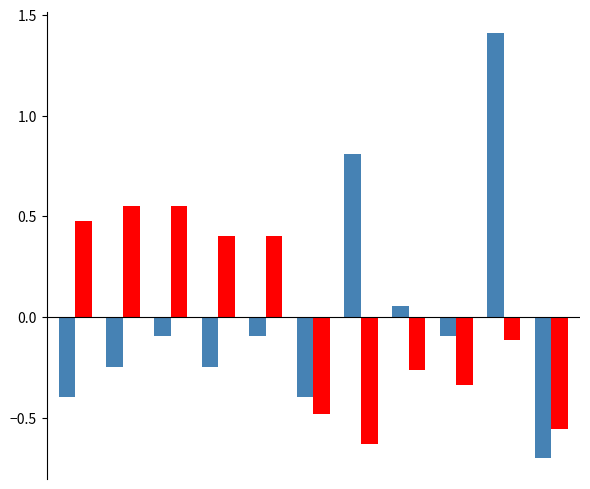

How many categories are shown in the chart?

11